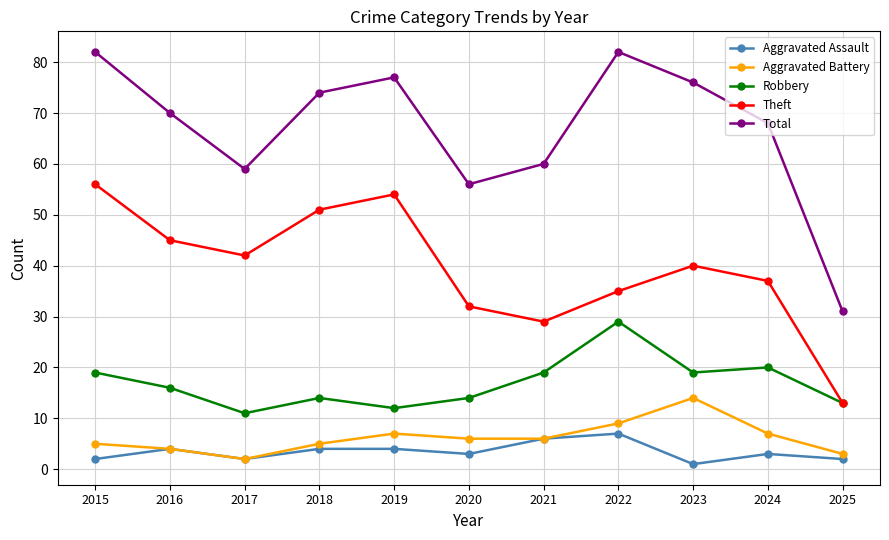

The Robbery series shows 19 at 2015. True or false?

True